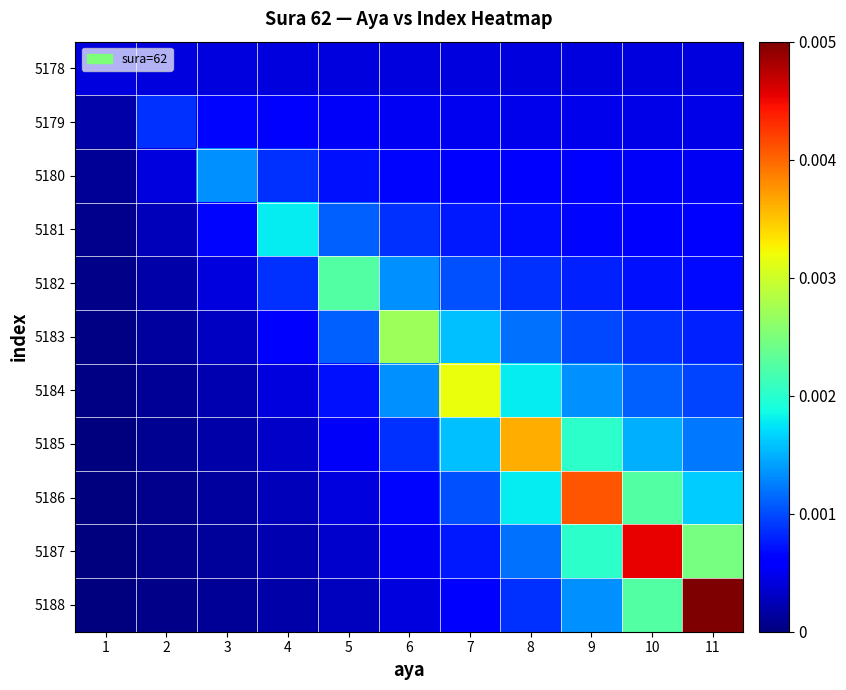

Count the number of categories in the chart.

11